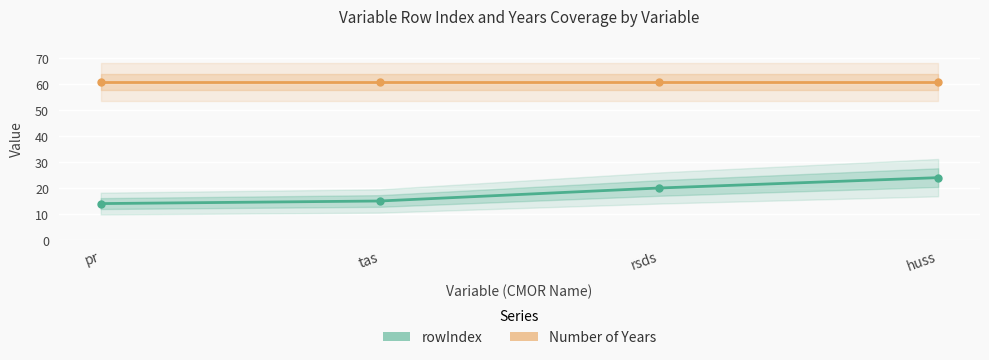

What is the value of the Number of Years point at the 4th from the left?

61